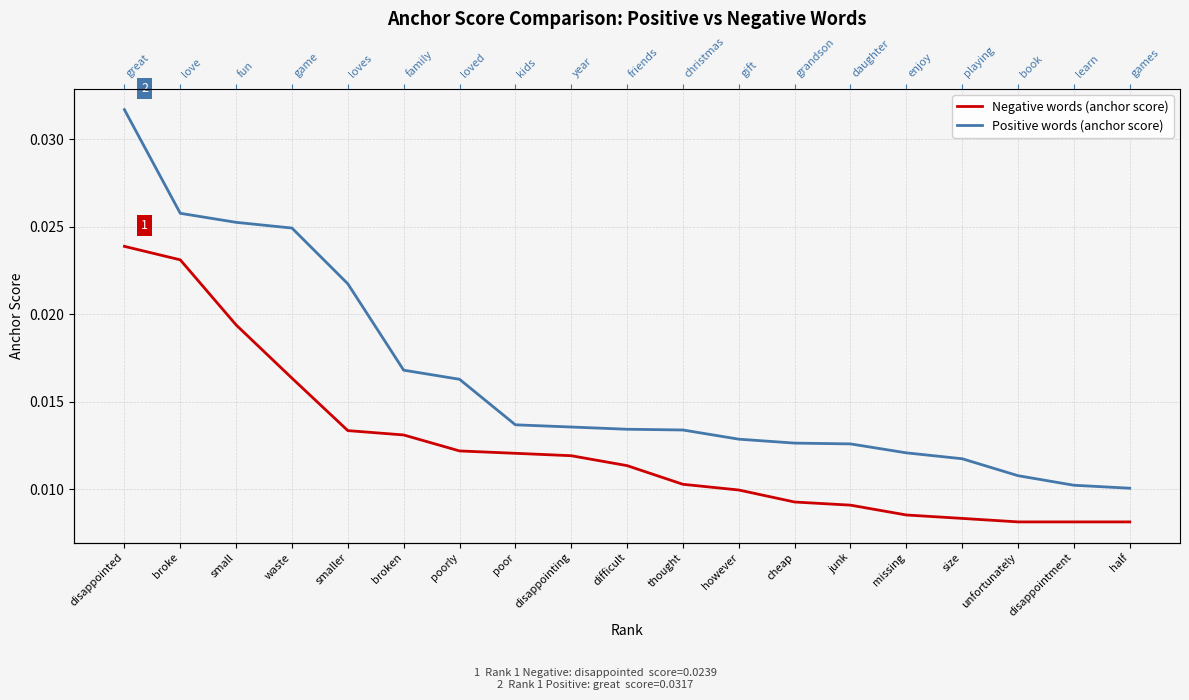

The Negative words (anchor score) series shows 0.0 at thought. True or false?

False